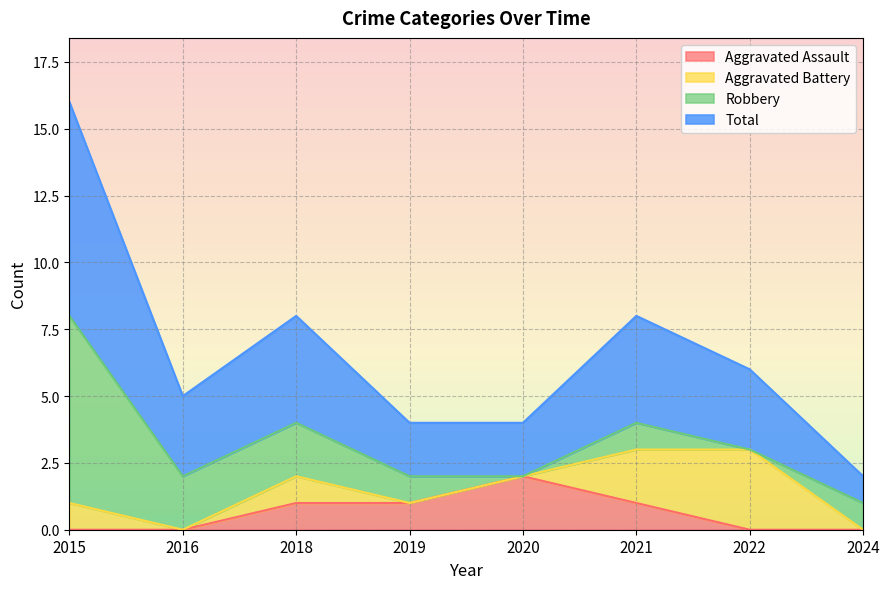

True or false: Aggravated Assault has a value of 1 at 2020.

False